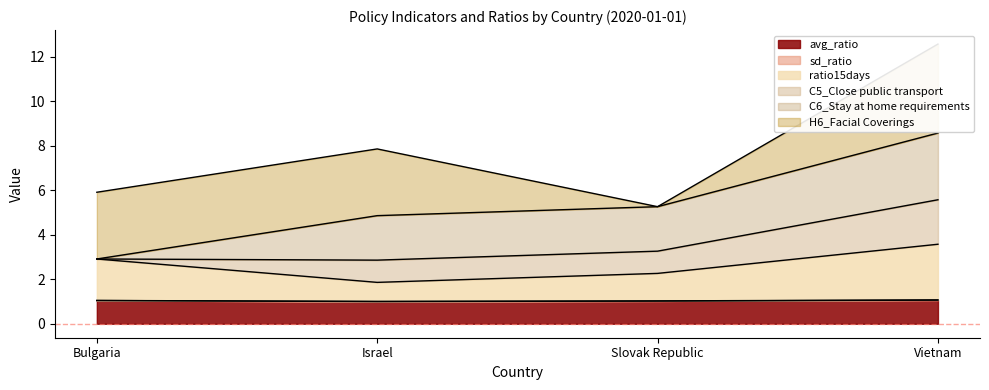

The avg_ratio series shows 1.0 at Bulgaria. True or false?

True